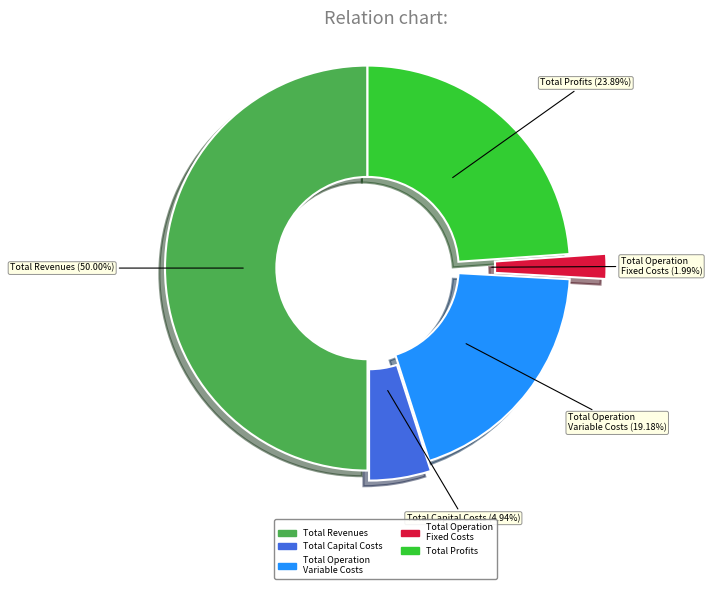

To the nearest percent, what is the combined percentage of Total Operation Variable Costs and Total Revenues?

69%